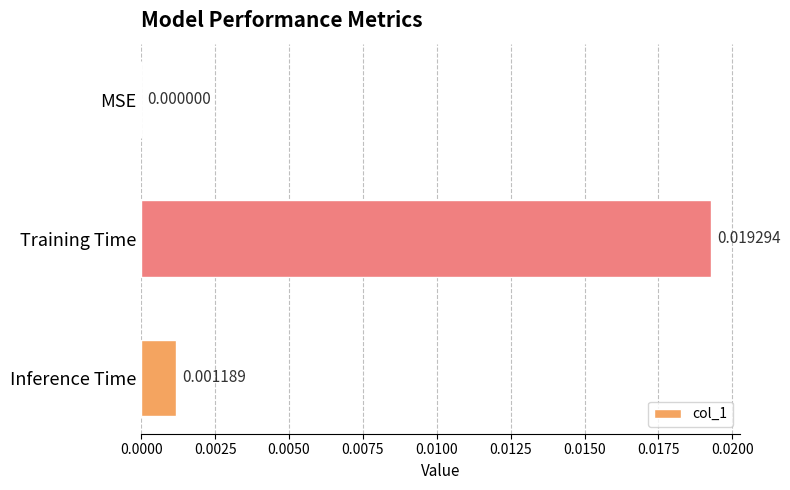

Which has a higher value, Training Time or Inference Time?

Training Time